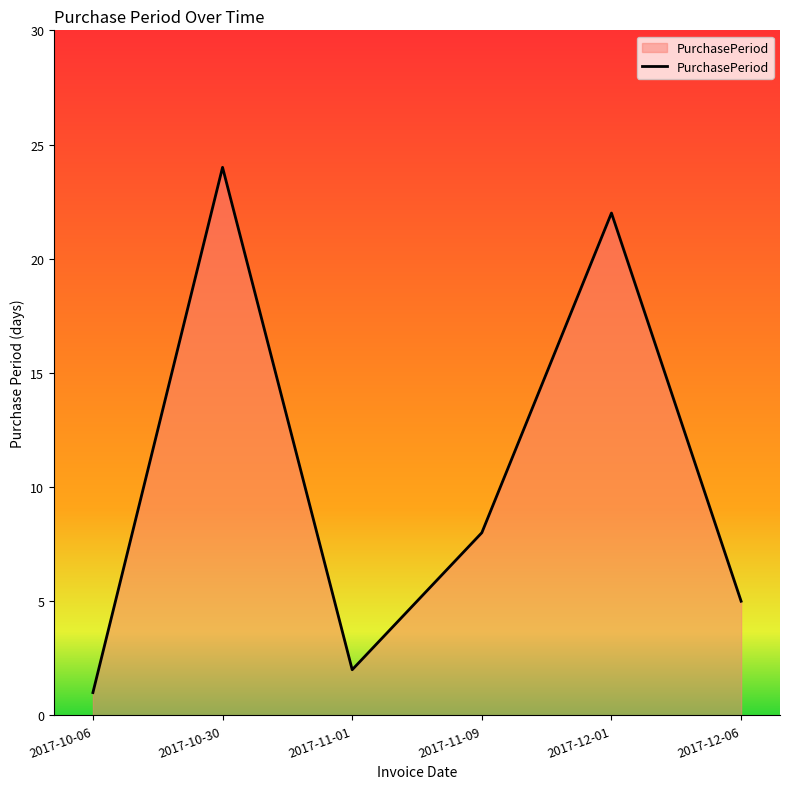

What position from the right is 2017-12-01?

2